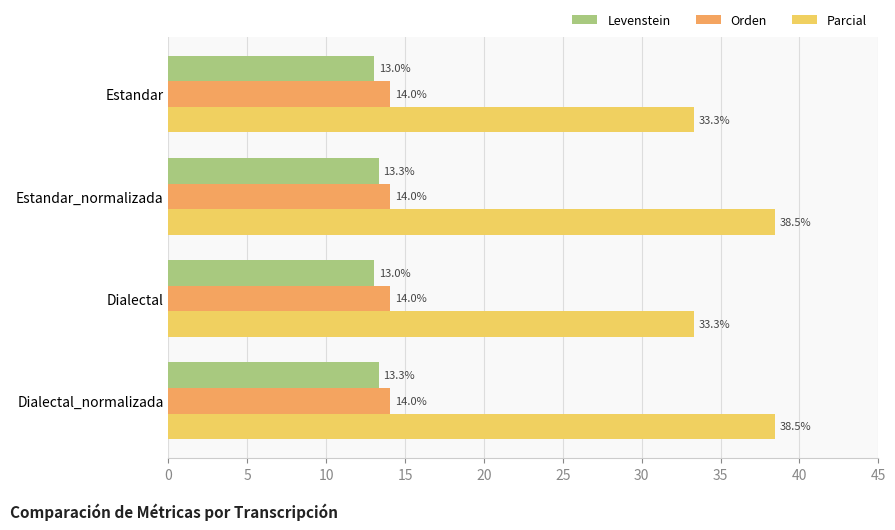

What is the average value of the Orden series?

14.0